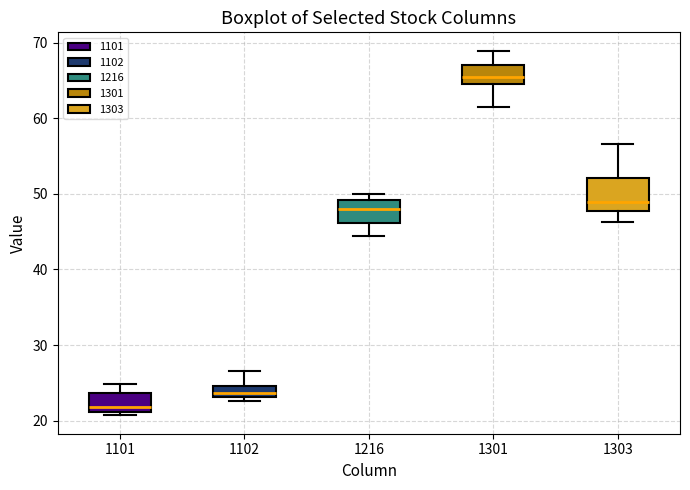

Which box is the tallest, from its lower edge to its upper edge?

1303